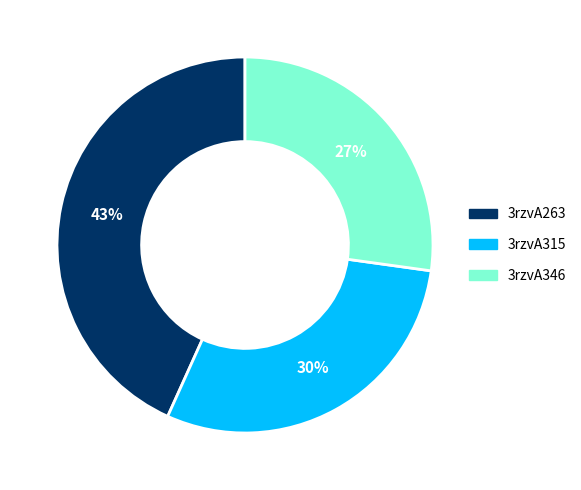

Is the sum of 3rzvA263 and 3rzvA315 greater than half?

Yes